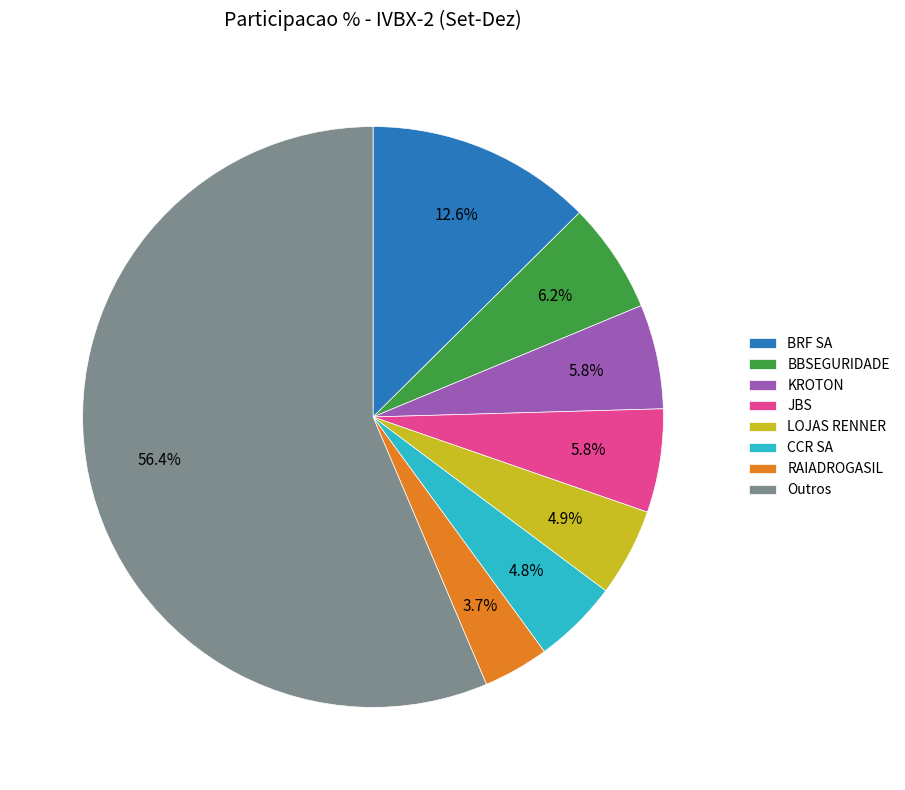

Is the sum of RAIADROGASIL and BBSEGURIDADE greater than half?

No